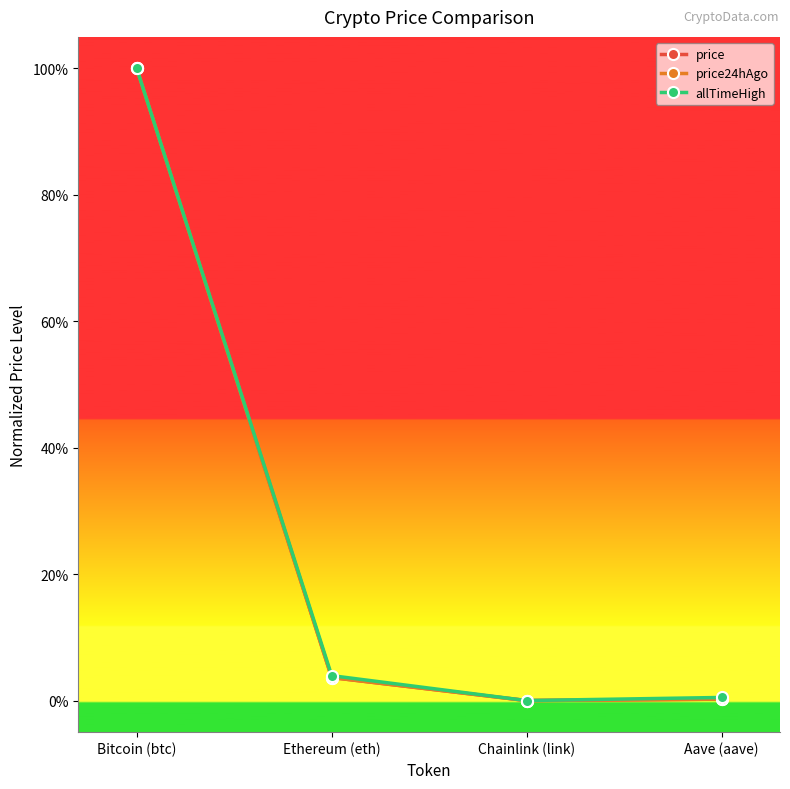

Does the chart have visible grid lines?

No